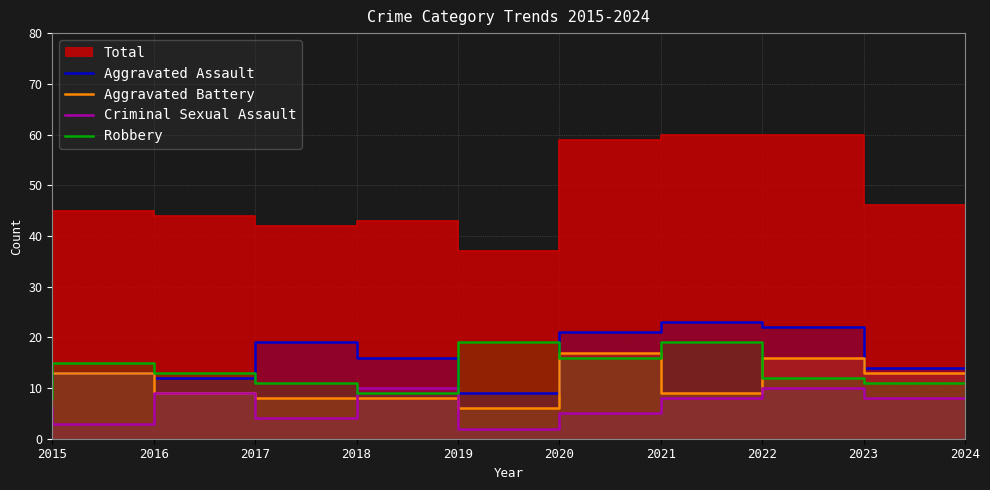

True or false: Criminal Sexual Assault has more than 0 interior local peaks.

True